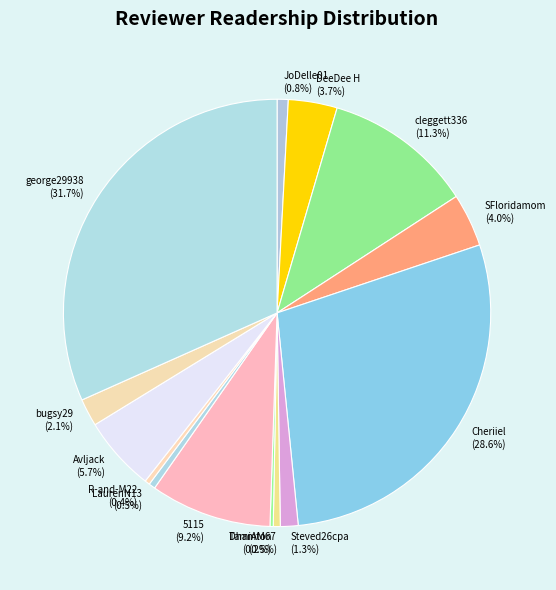

Between Cheriiel and JoDelle01, which is larger?

Cheriiel